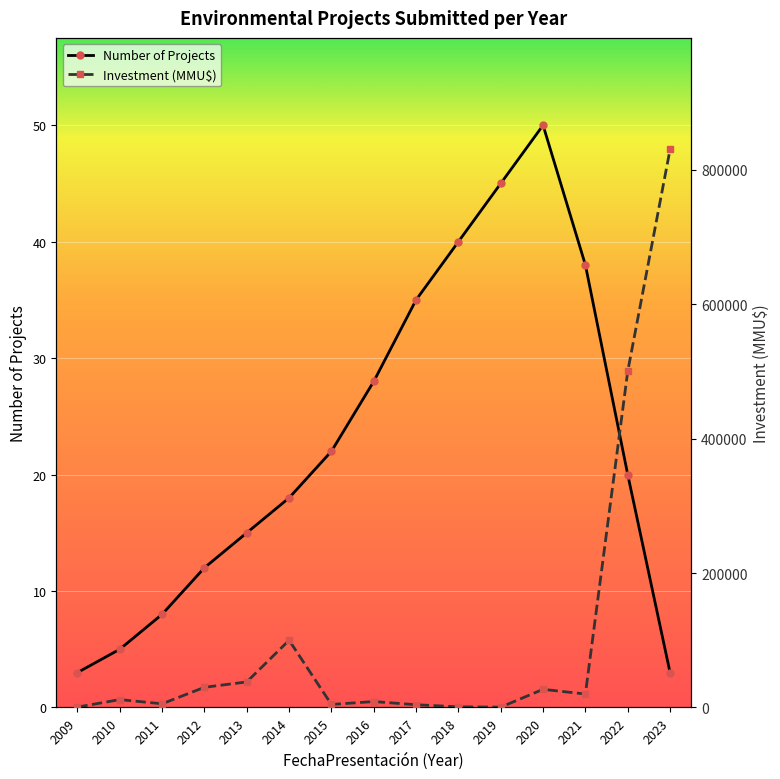

Between 2023 and 2009, which is larger?

2023